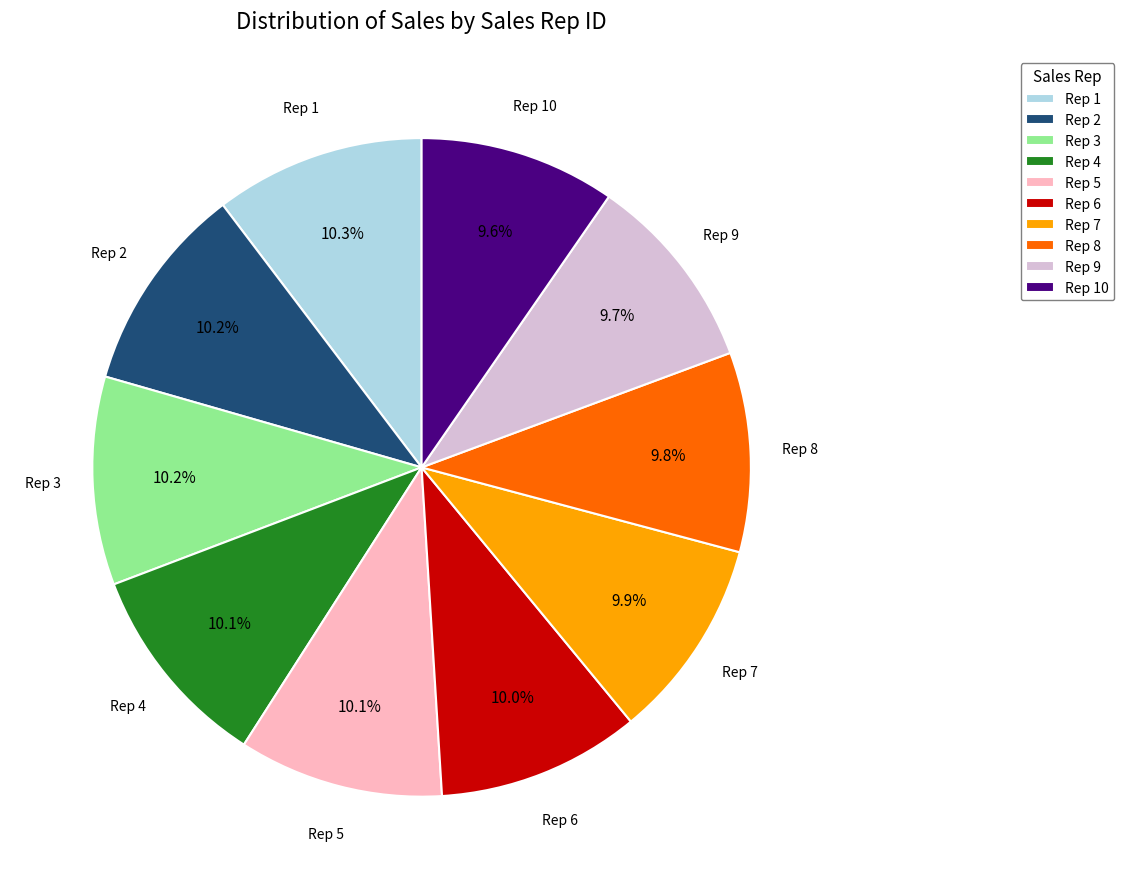

Does Rep 10 account for over 50% of the chart?

No